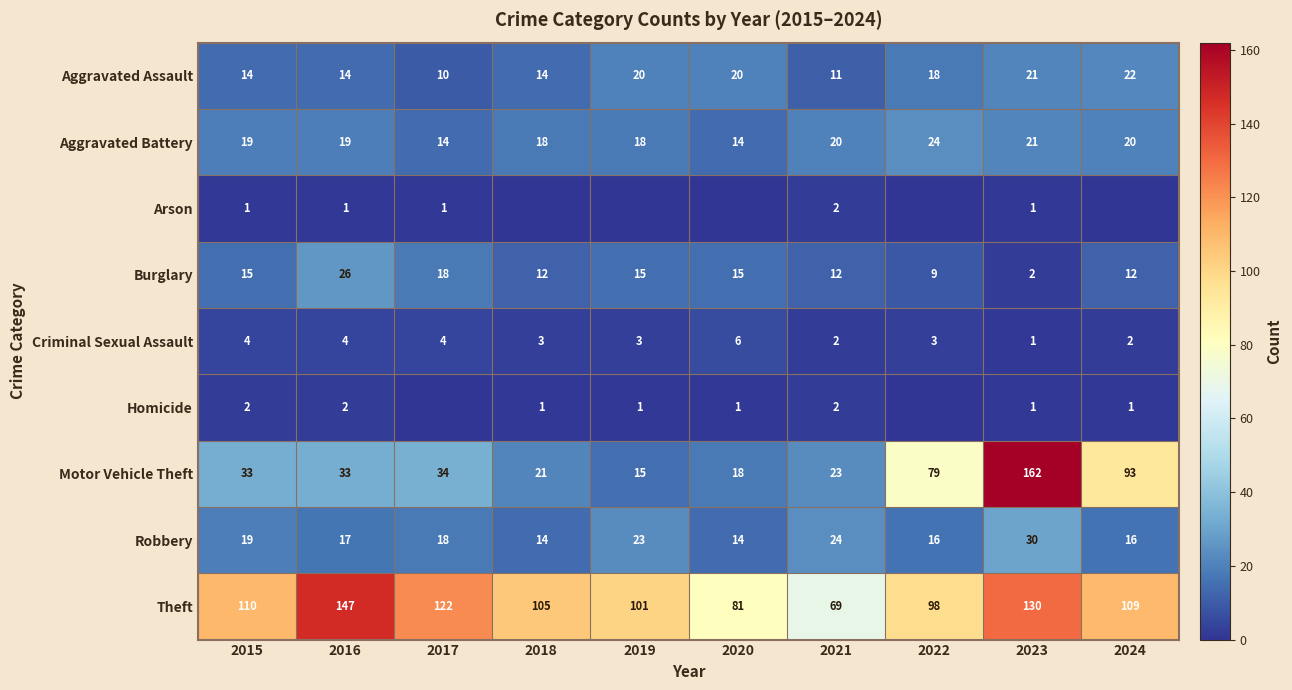

True or false: Theft has a value of 53 at 2020.

False